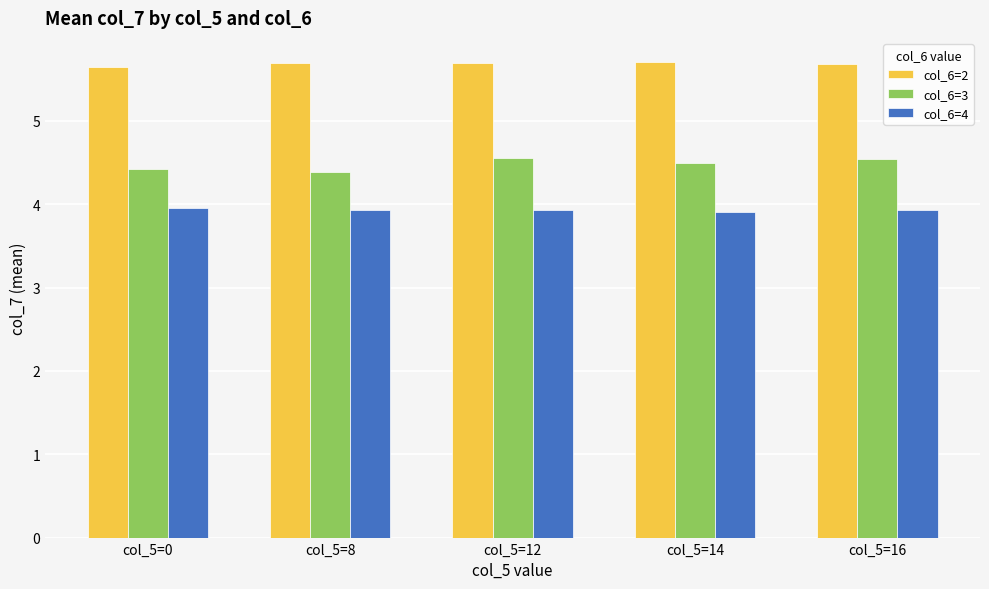

What is the maximum value for col_6=3?

4.6